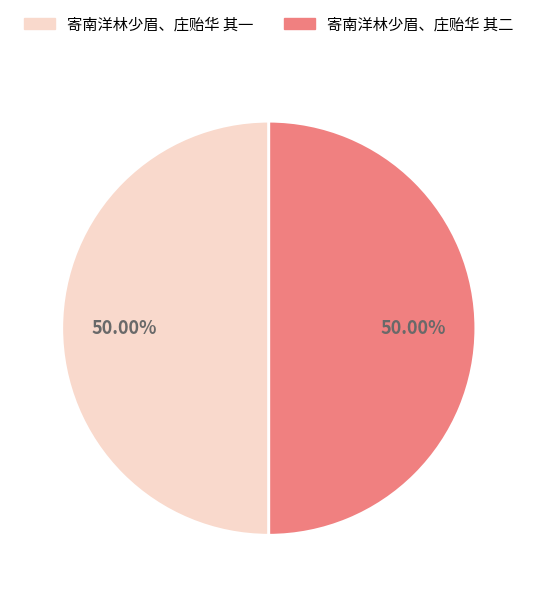

What is the ratio of the value at 寄南洋林少眉、庄贻华 其二 to the value at 寄南洋林少眉、庄贻华 其一?

1.0